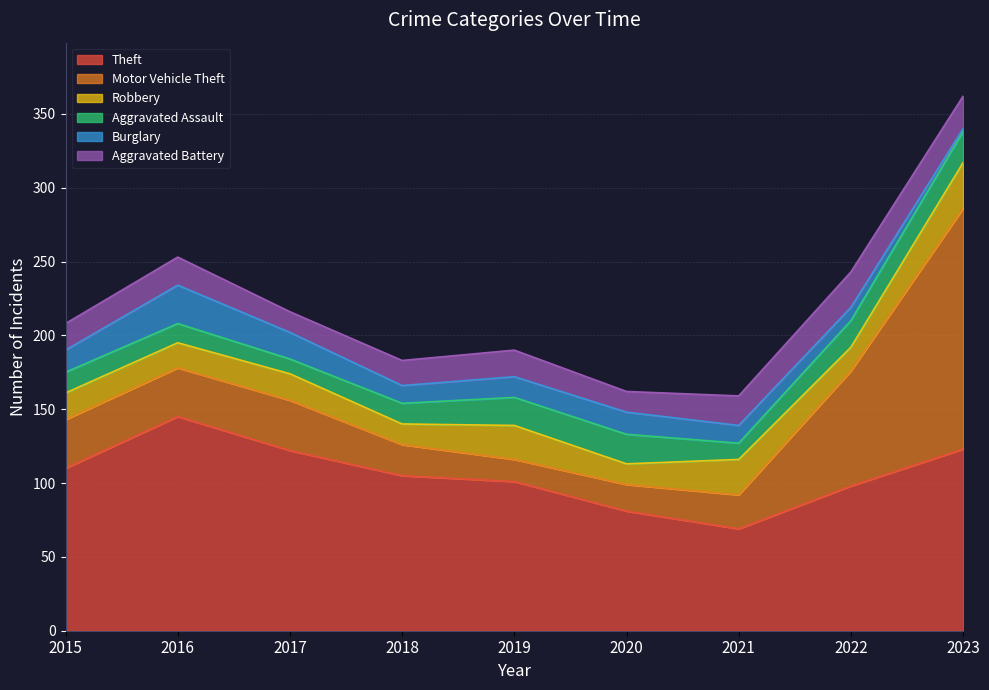

True or false: Robbery has more than 0 interior local peaks.

True